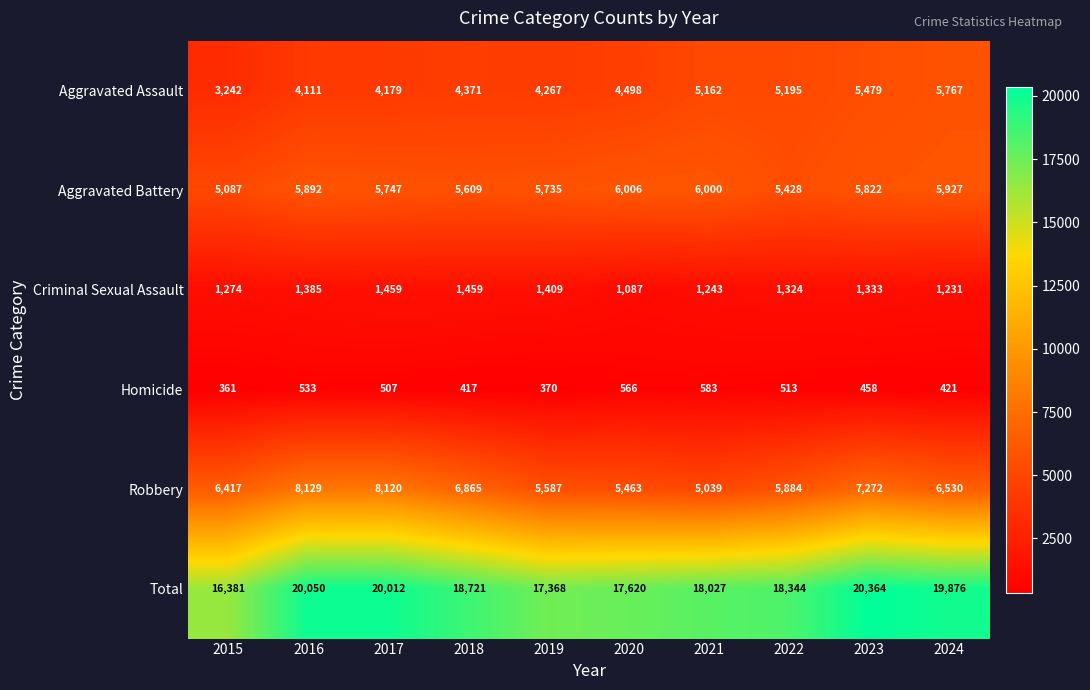

Which series has the widest spread of values?

Total